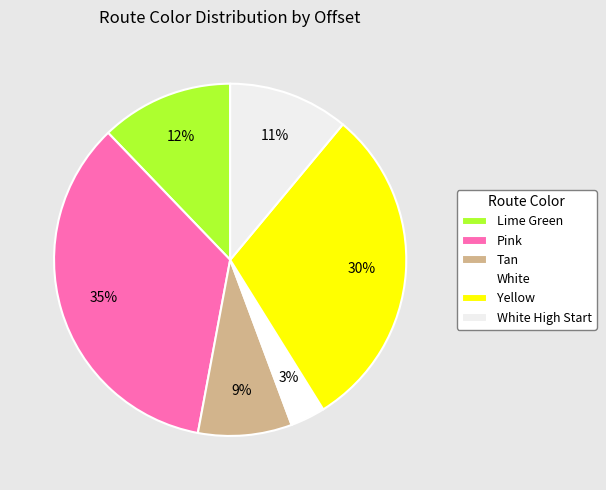

Is the sum of White High Start and White greater than half?

No